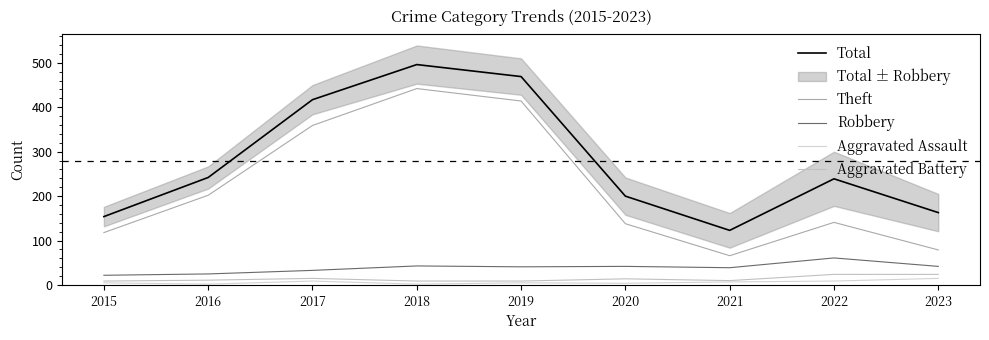

True or false: Theft has more than 1 points higher than both neighbors.

True